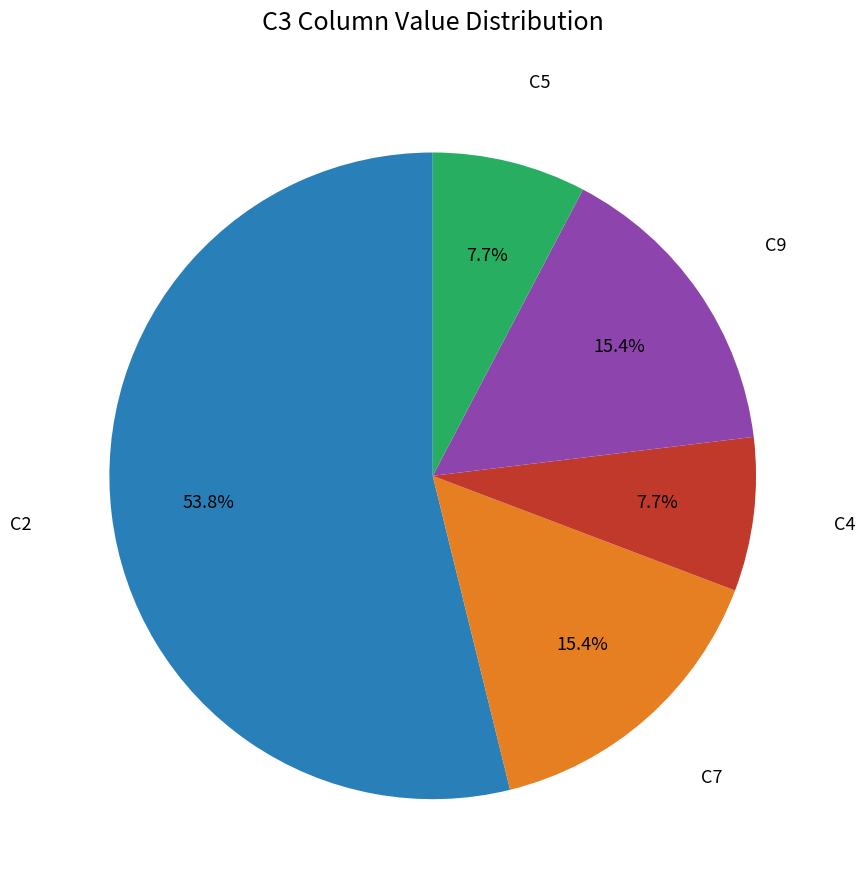

Does any single category account for the majority?

Yes